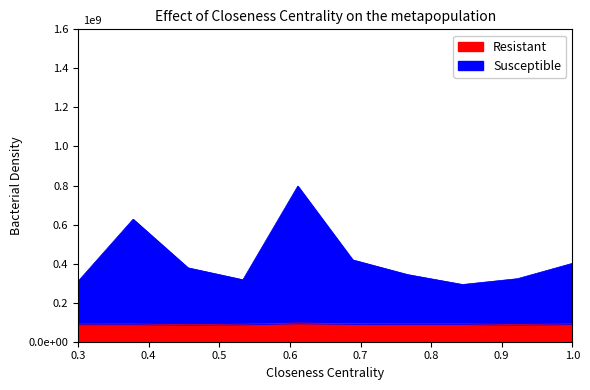

Does the chart have visible grid lines?

No